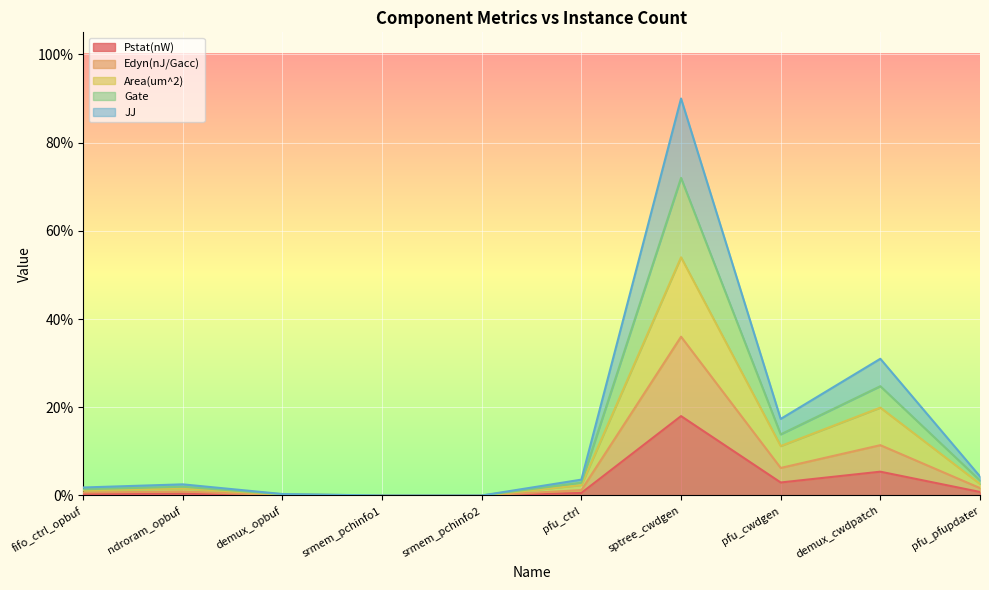

In JJ, how many points are lower than both neighbors (excluding endpoints)?

1